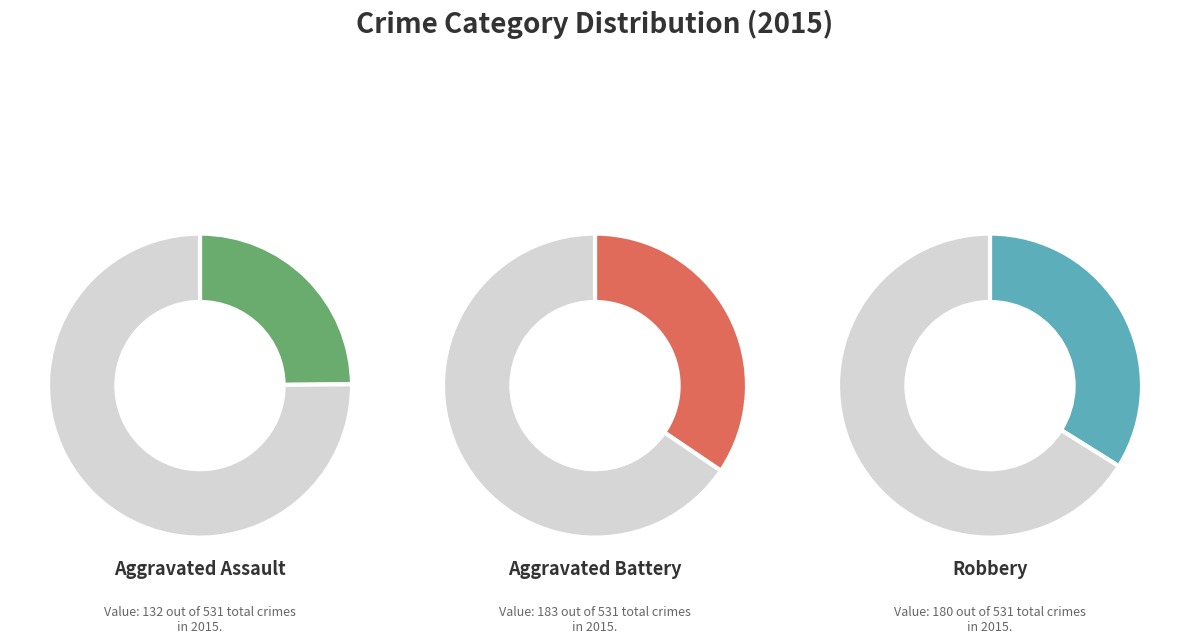

To the nearest percent, what portion does Aggravated Assault represent?

25%